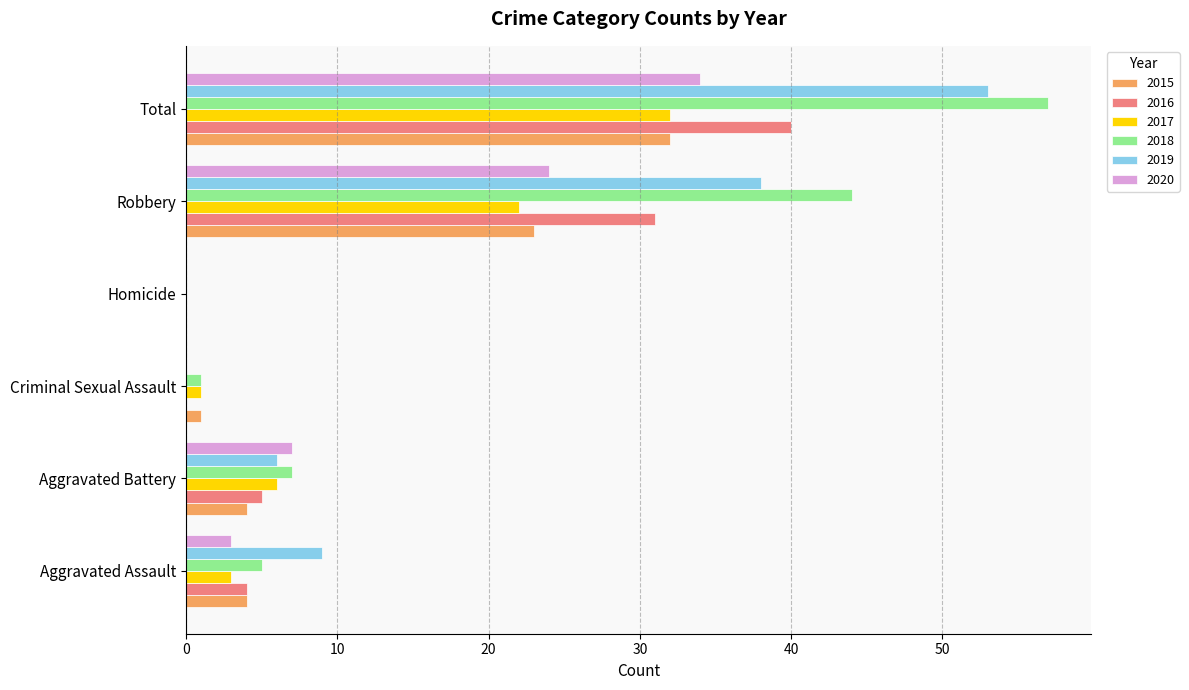

True or false: 2018 has a value of 5 at Aggravated Assault.

True